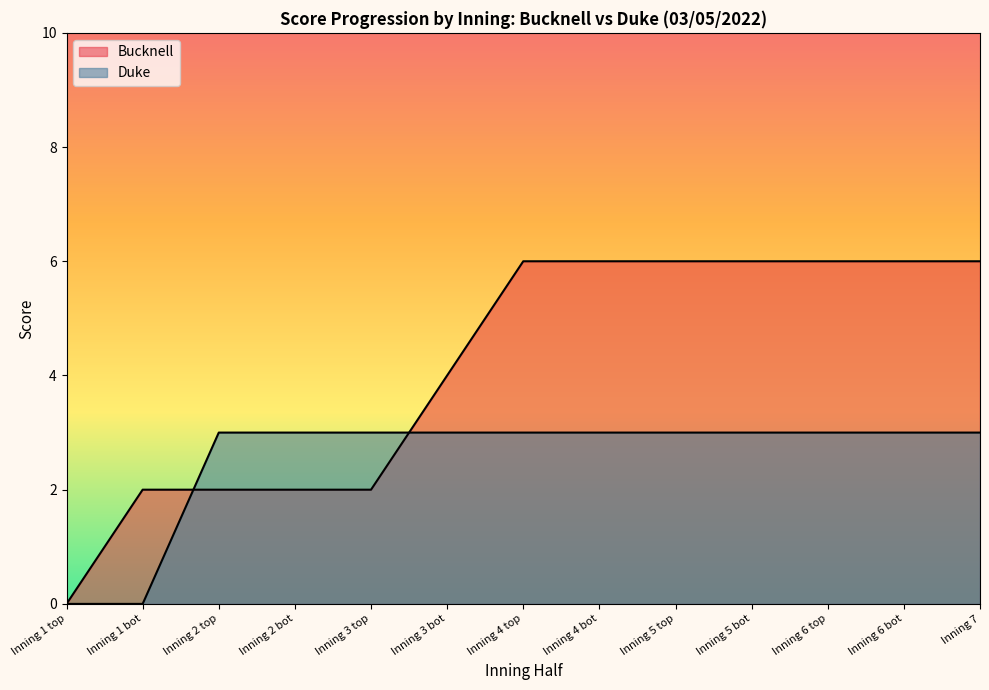

Which category has the highest value in the Bucknell series?

Inning 4 top